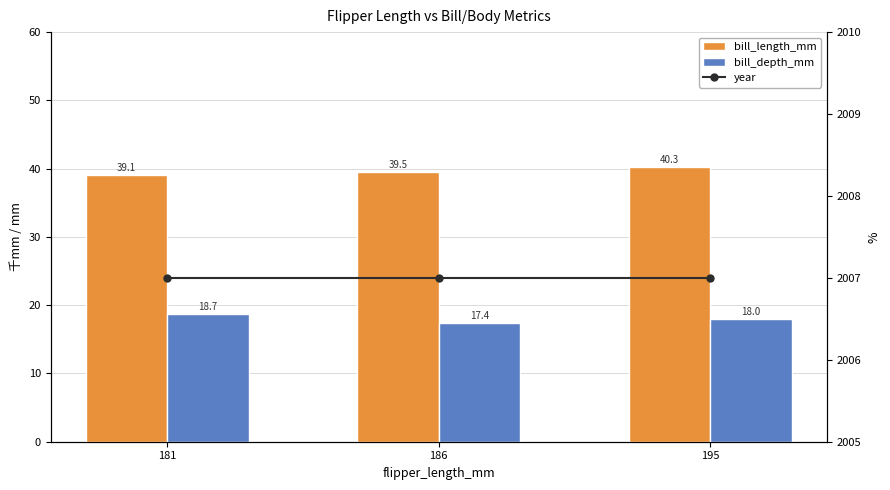

Is the value of bill_depth_mm at 195 greater than the value of bill_length_mm at 181?

No